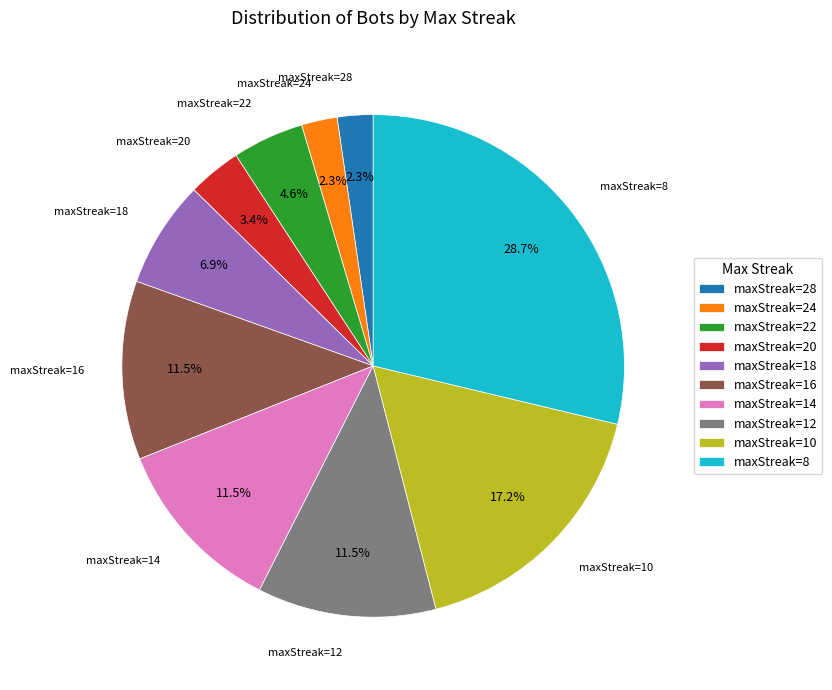

Which has a higher value, maxStreak=28 or maxStreak=16?

maxStreak=16